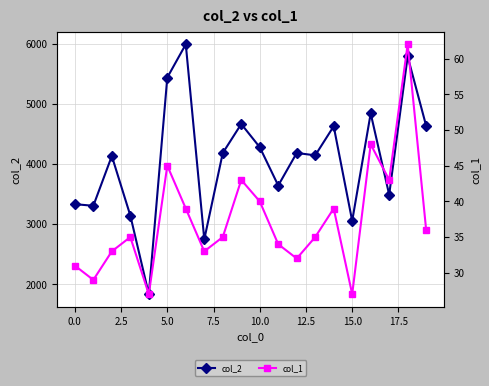

What is the maximum value for col_2?

5993